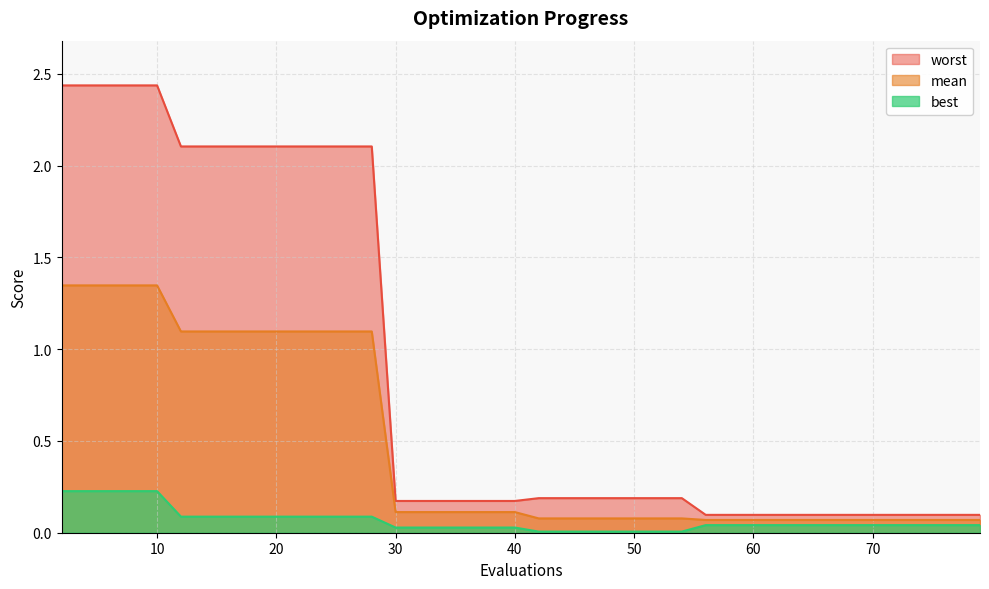

Where is best nearest to the value 0?

42